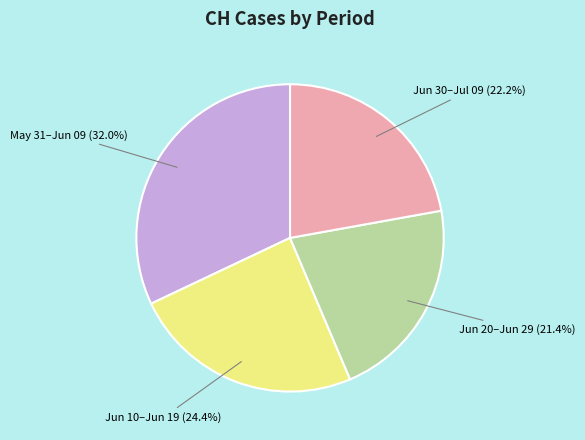

How many segments does this pie chart have?

4